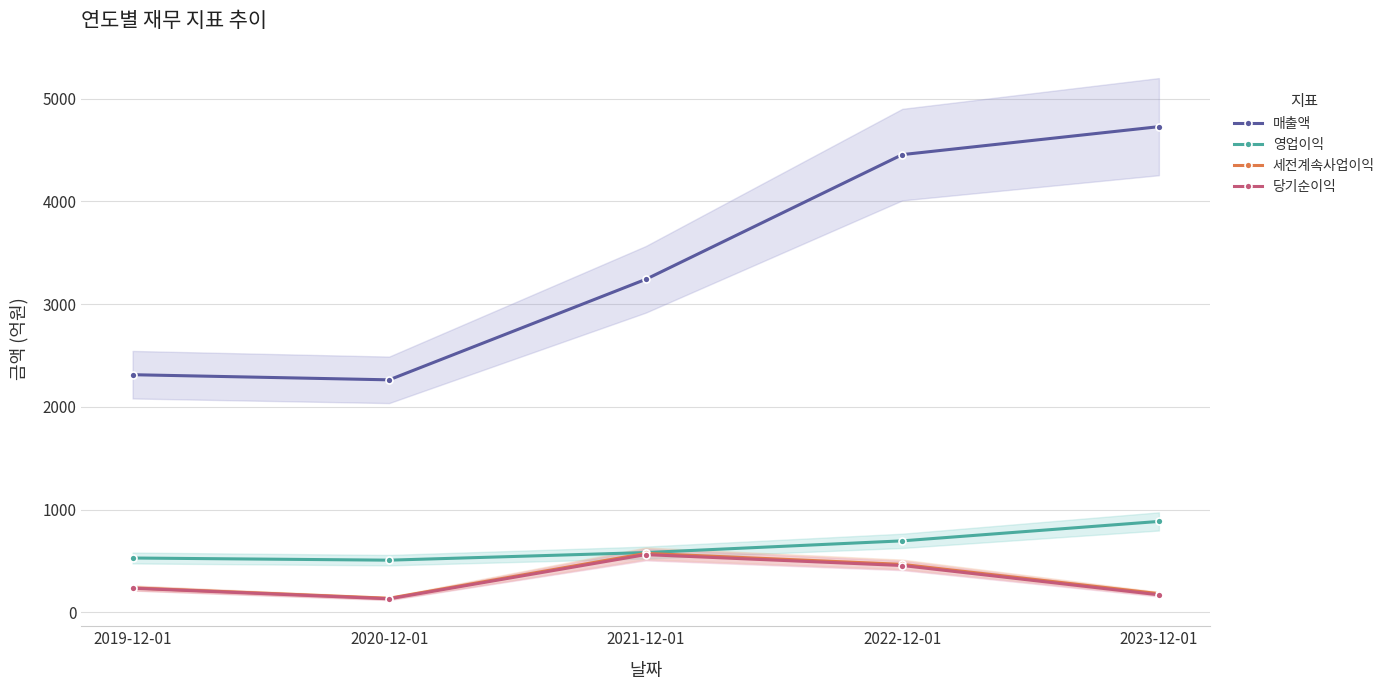

What is the sum of the 영업이익 values at 2020-12-01 and 2023-12-01?

1391